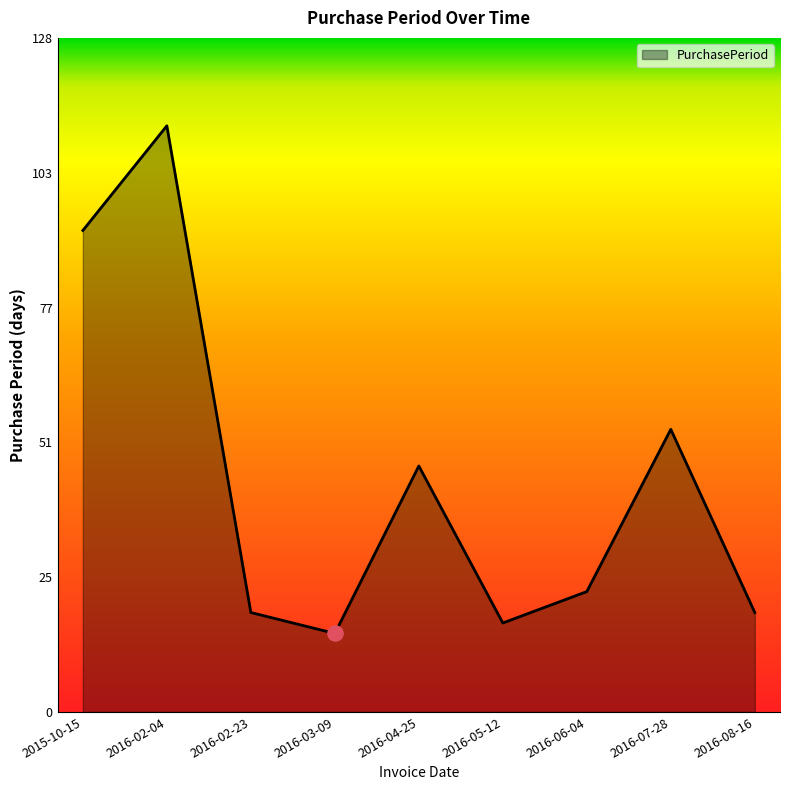

What is the change in value from 2015-10-15 to 2016-02-23?

-73